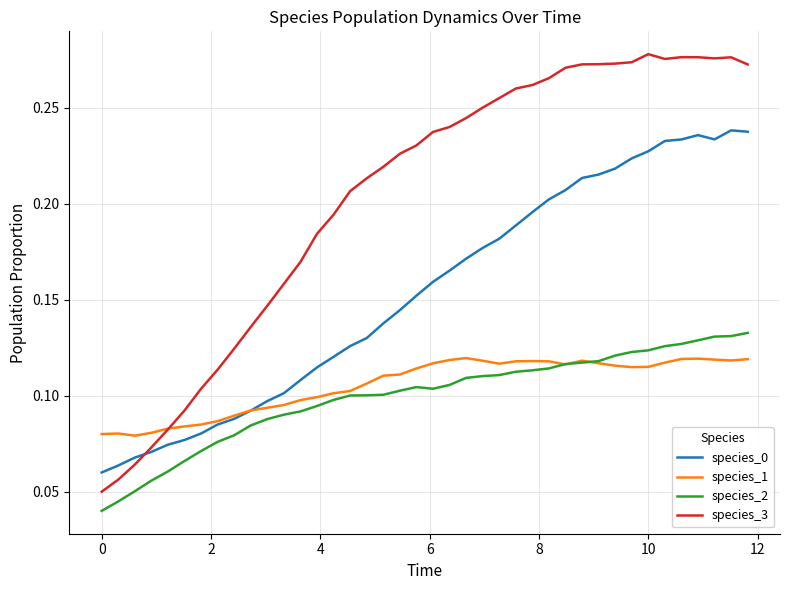

True or false: species_3 and species_2 cross at least once.

False